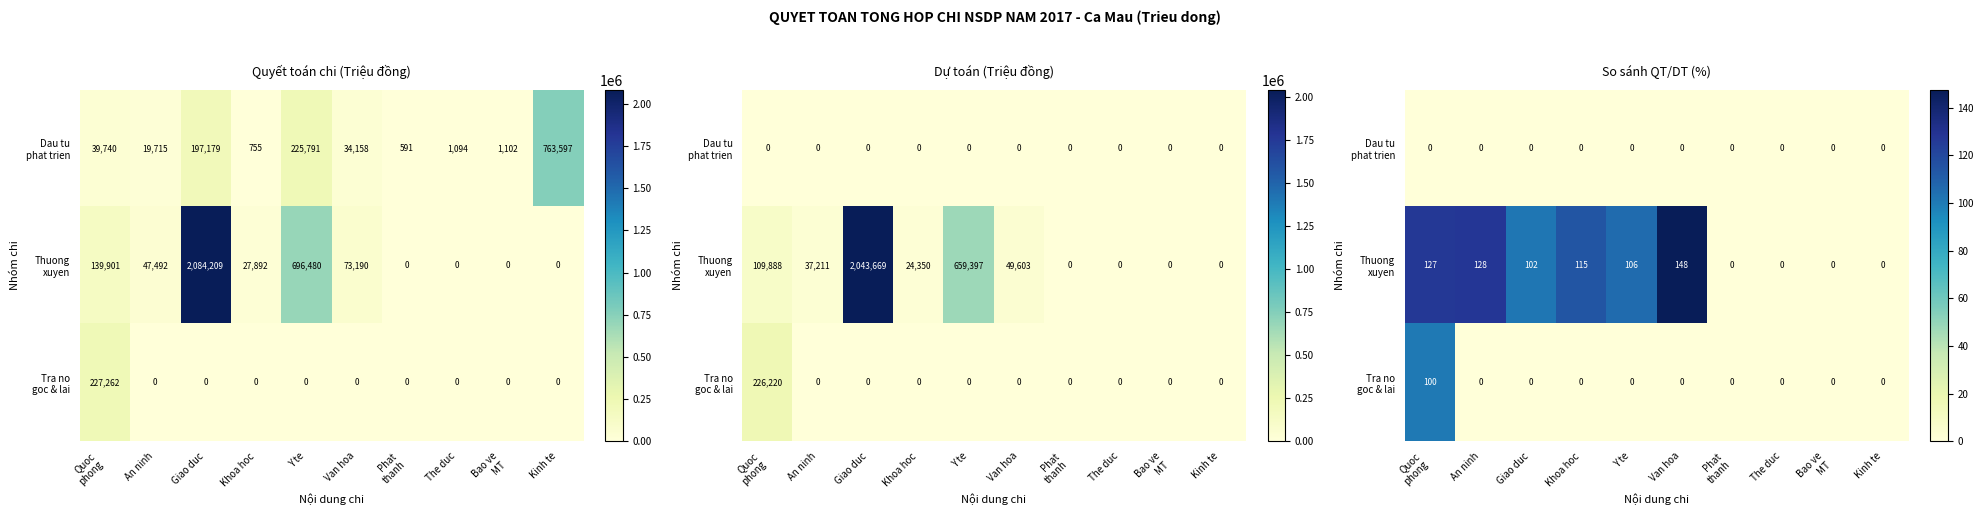

Count the number of categories in the chart.

10